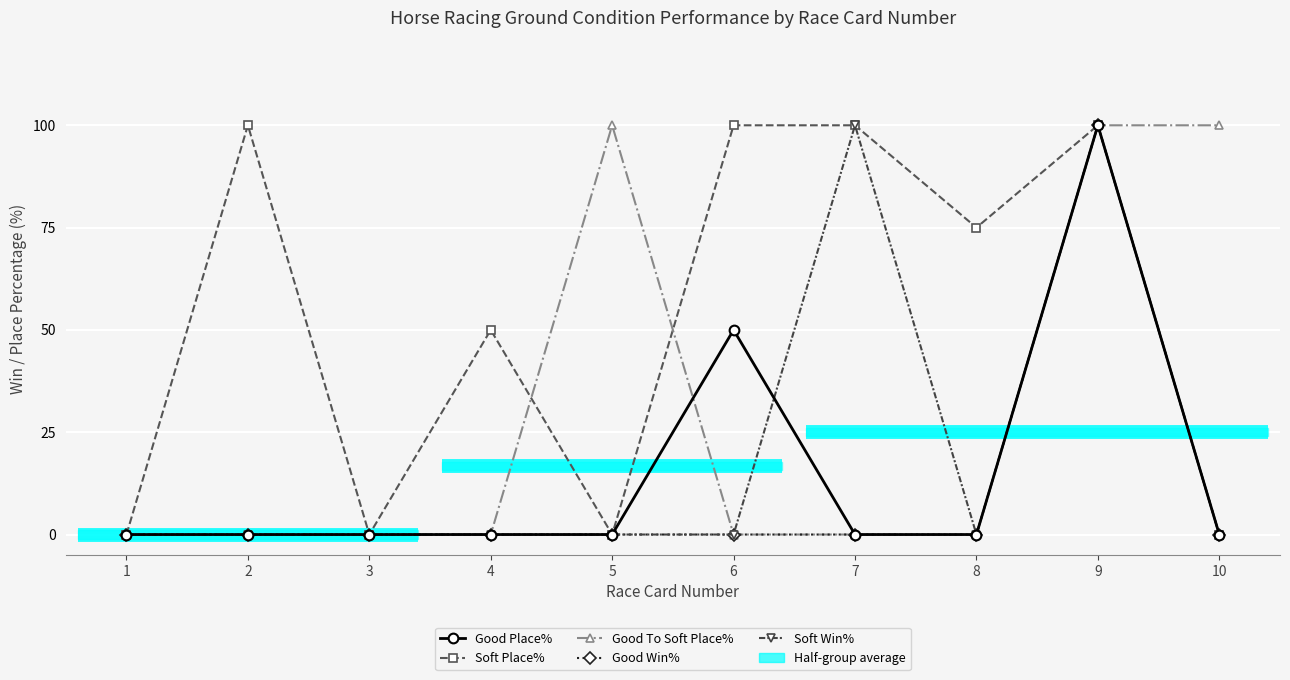

Which category has the highest value in the Good Place% series?

9